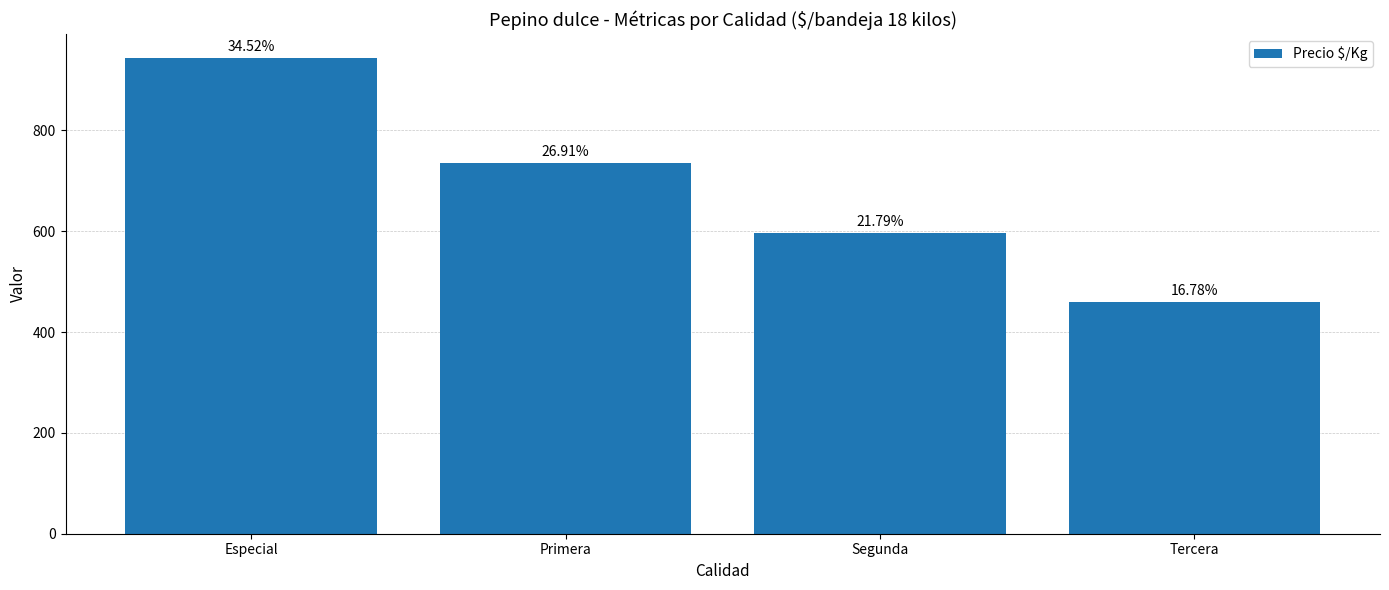

List the labels in order of value, largest first.

Especial, Primera, Segunda, Tercera